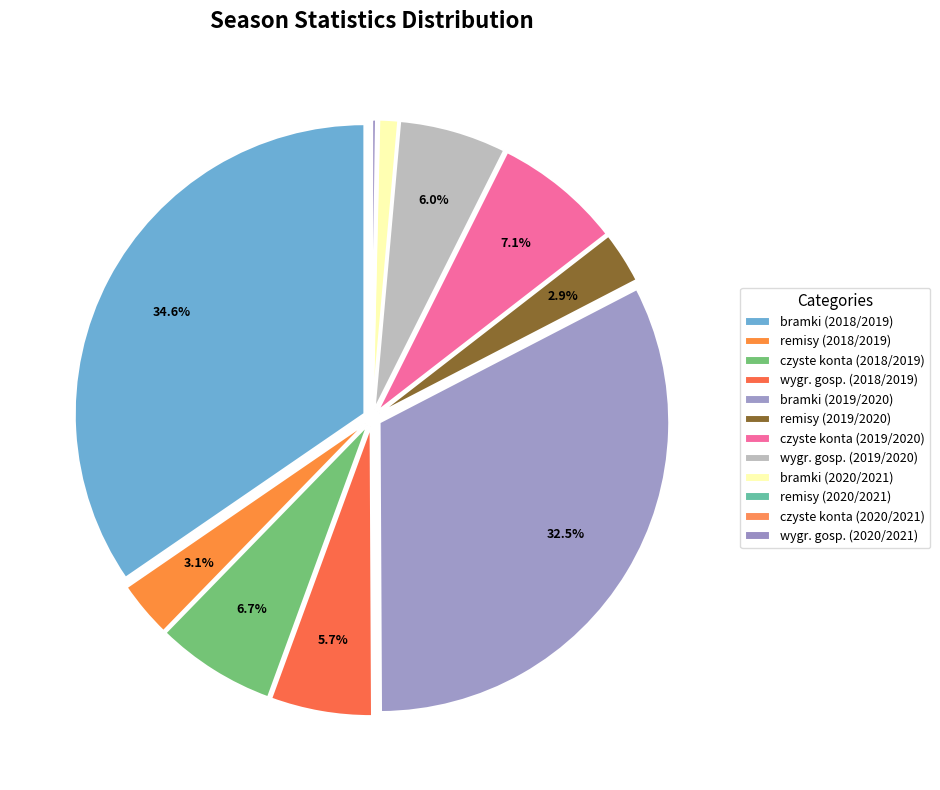

Does czyste konta (2018/2019) represent more than half of the total?

No